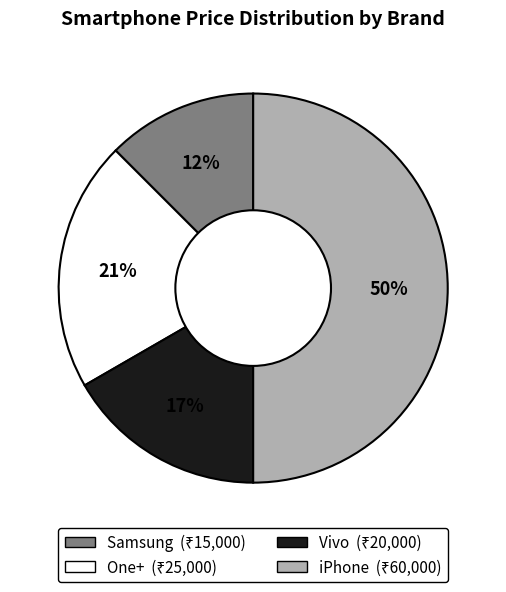

Does Samsung represent more than half of the total?

No